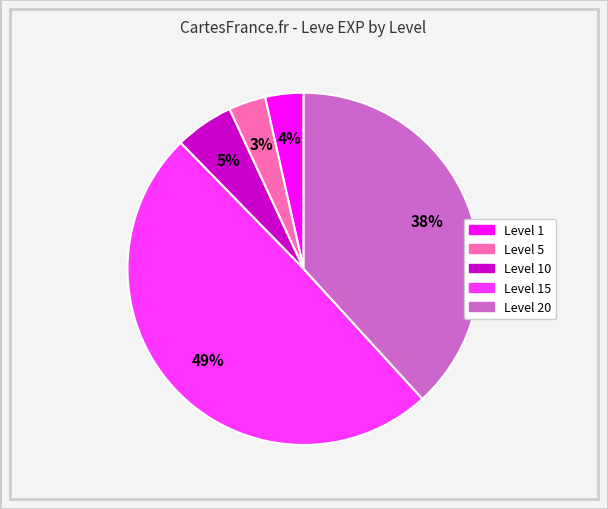

How many slices are in this pie chart?

5